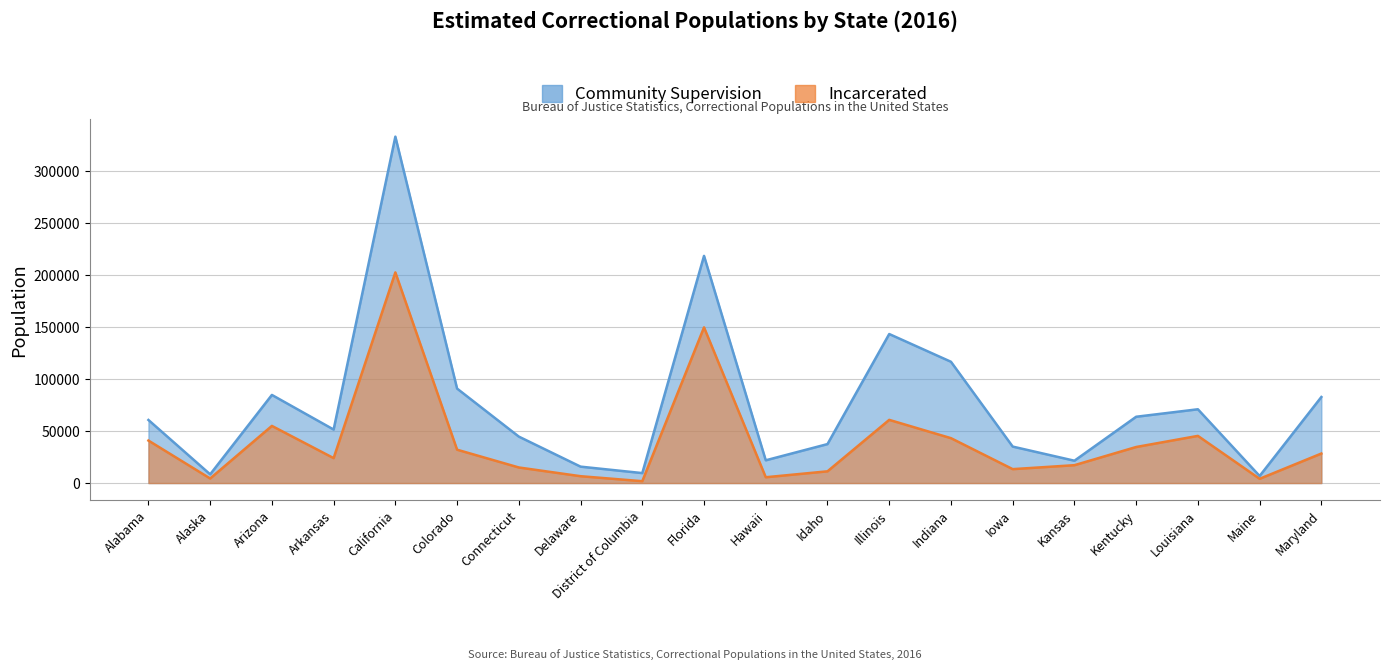

What is the label of the 14th point from the left?

Indiana